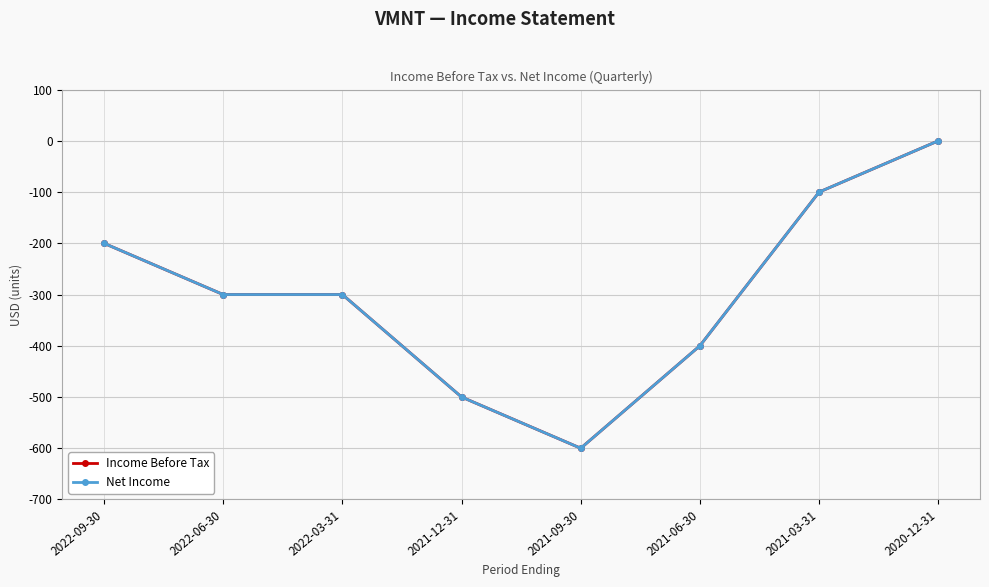

Is this an area chart (filled region under the line)?

No